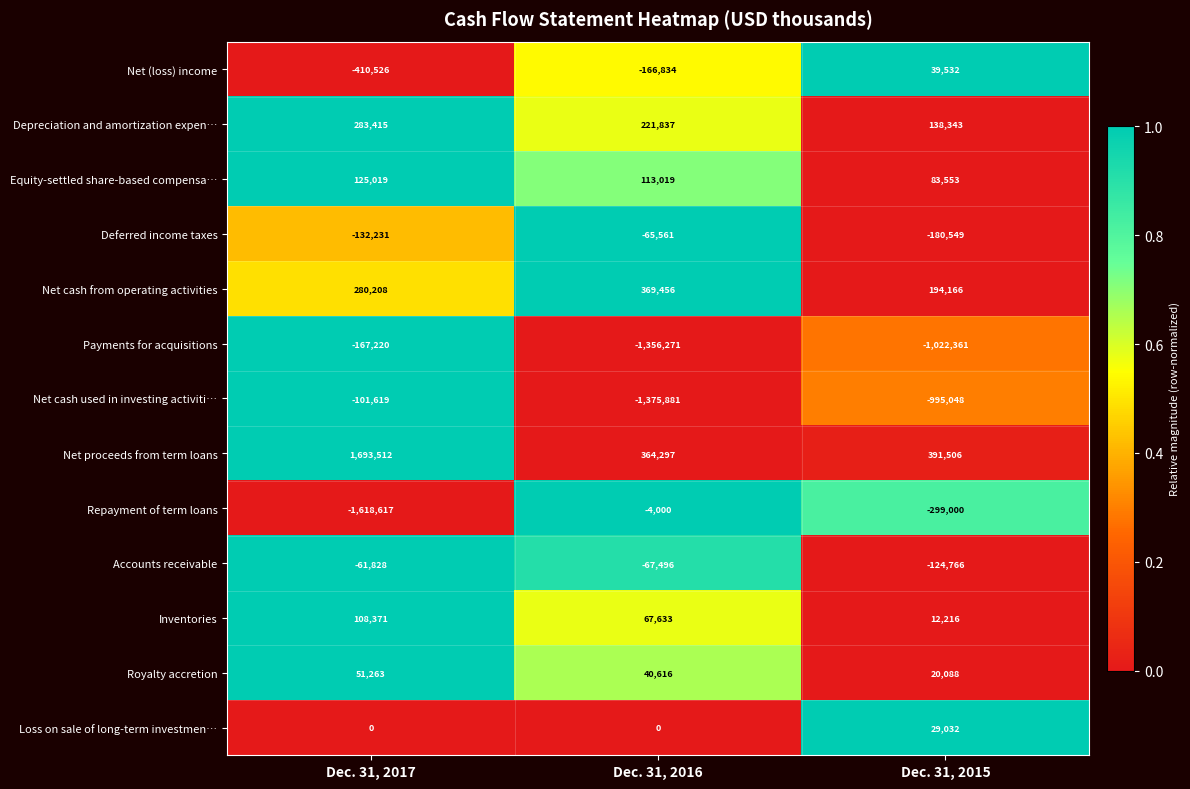

At how many categories does at least one series exceed 0?

3